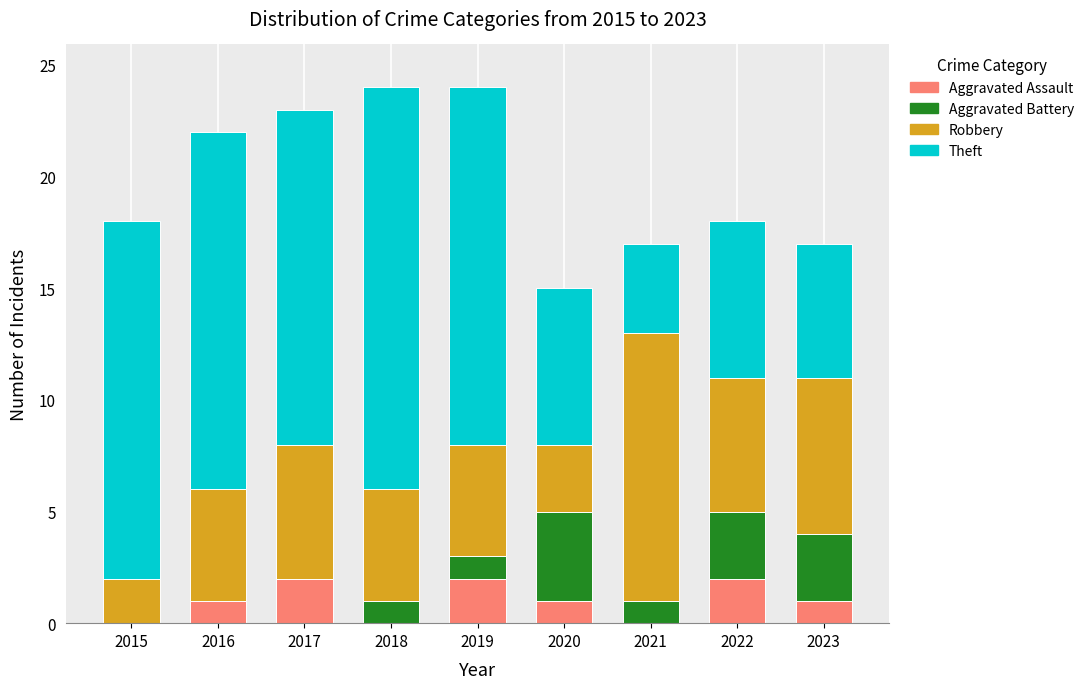

True or false: Aggravated Assault has a value of 2 at 2022.

True